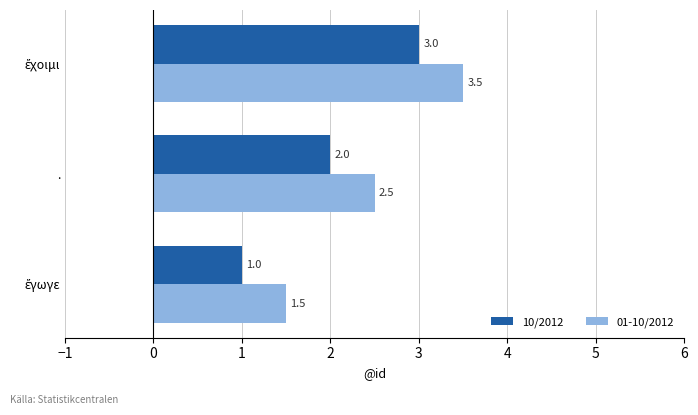

What is the difference between the maximum and second lowest values in the 01-10/2012 series?

1.0